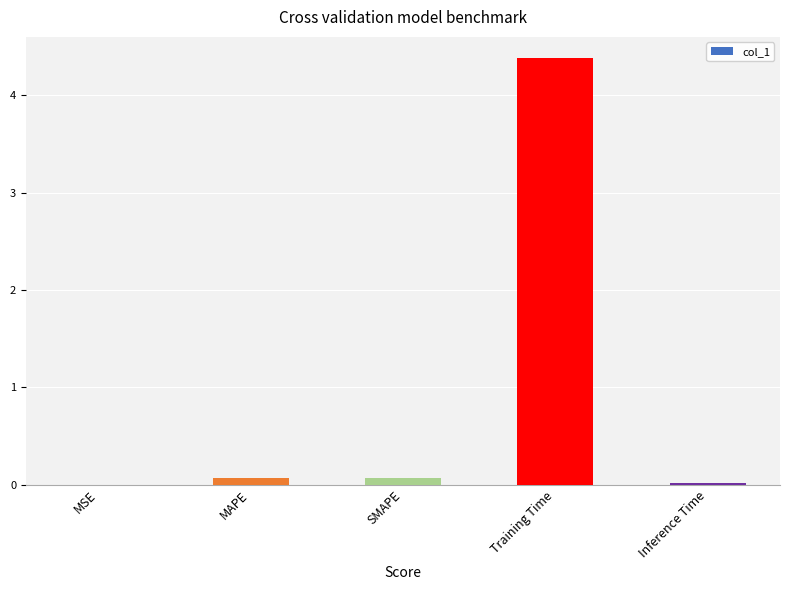

The chart shows a value of 0.0 at MSE. True or false?

True